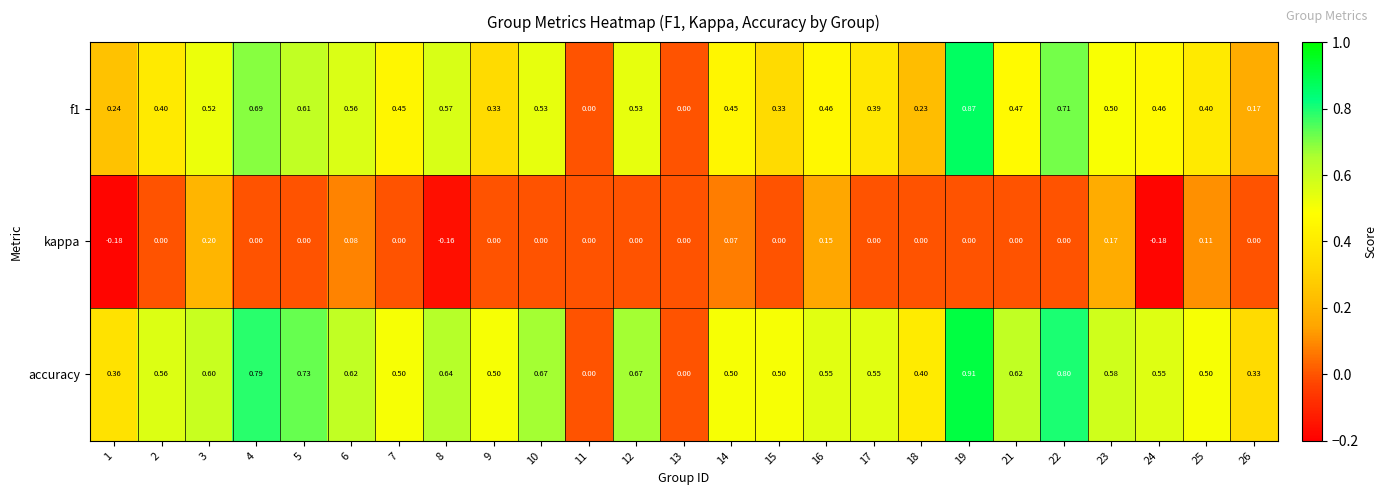

Is the value of accuracy at 17 greater than the value of f1 at 11?

Yes